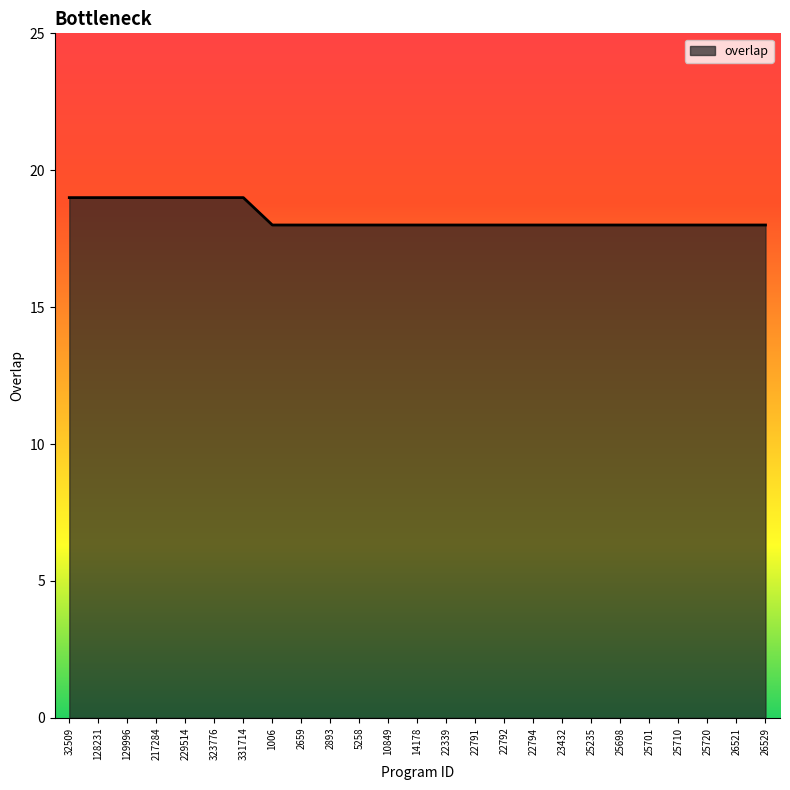

Approximately how many times larger is the value at 5258 compared to 2659?

1.0